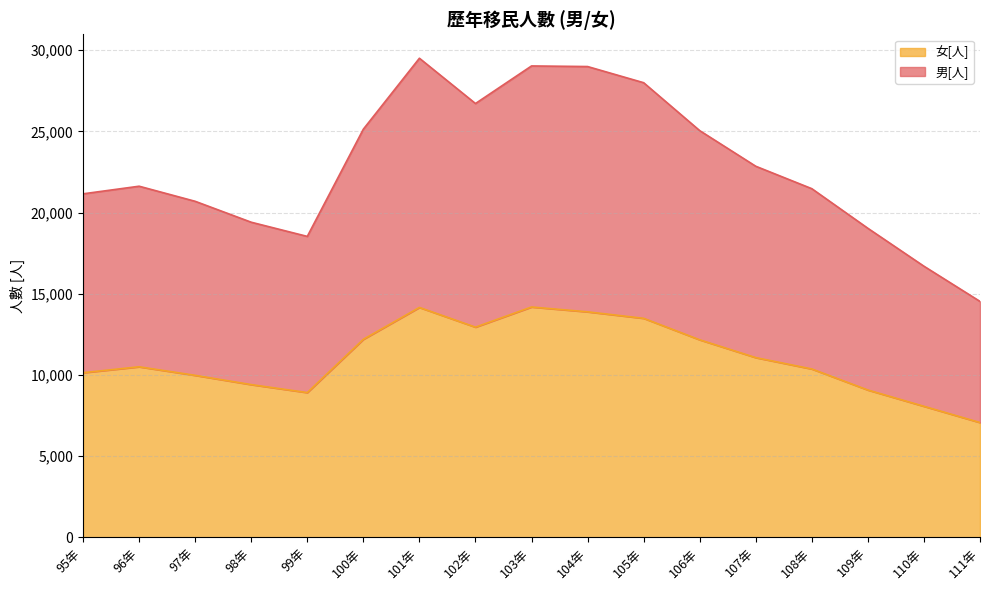

At which category does the chart reach its minimum across all series?

111年